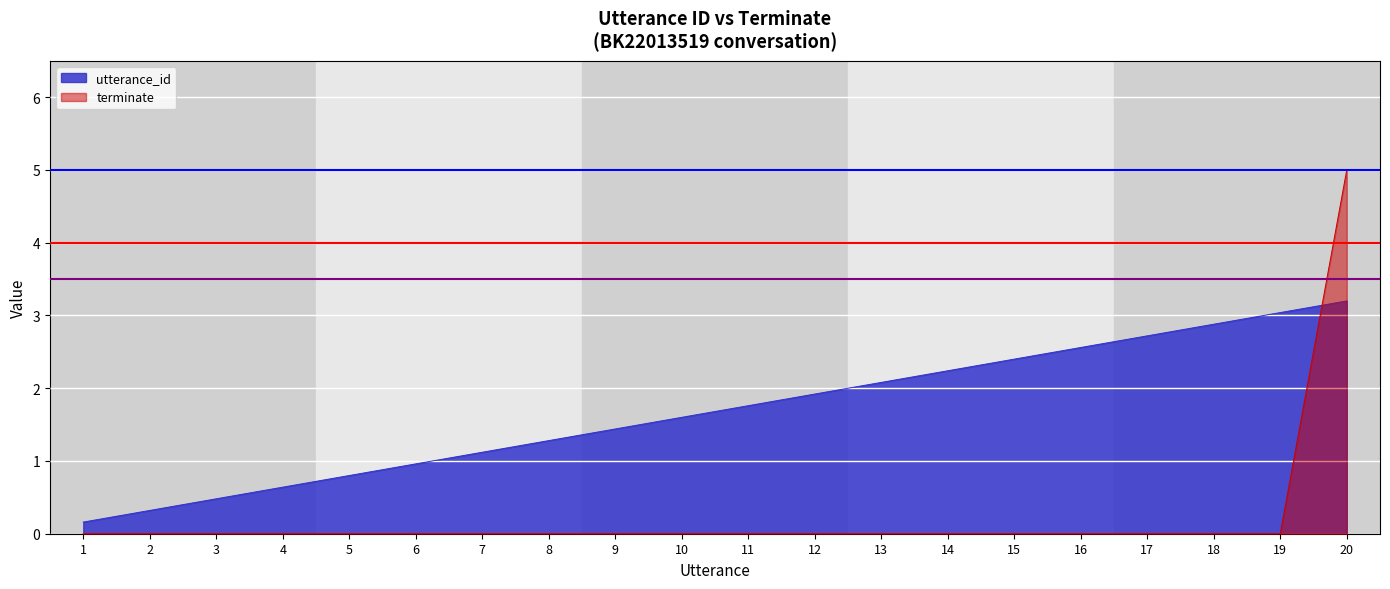

Which series changed the most between 4 and 15?

utterance_id